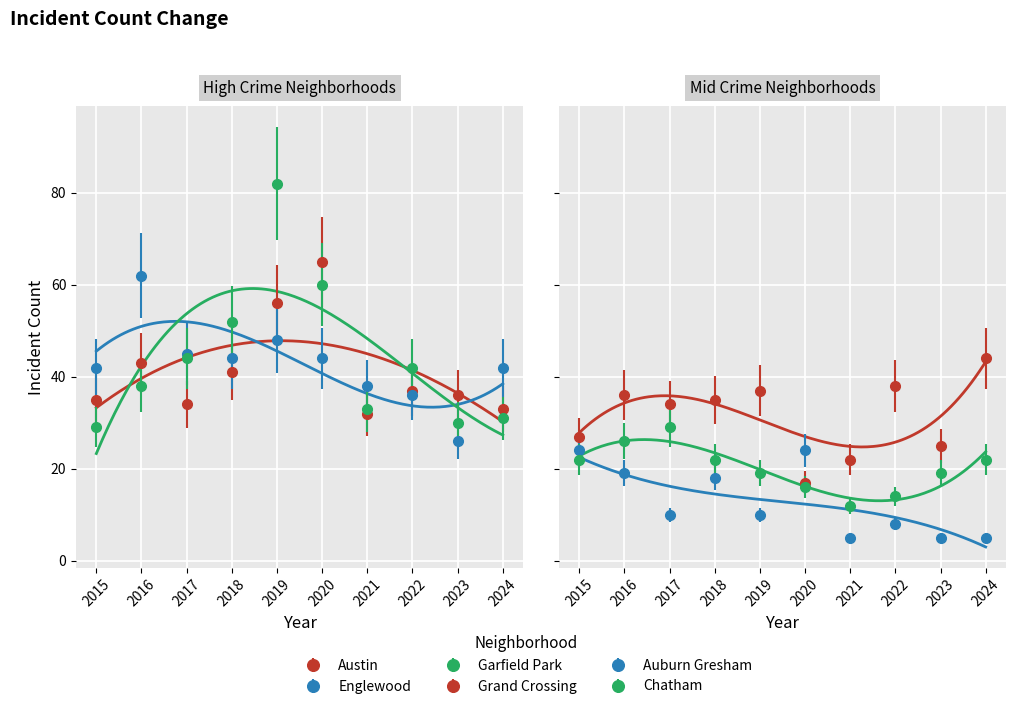

What is the spread (max minus min) of values at 2023?

31